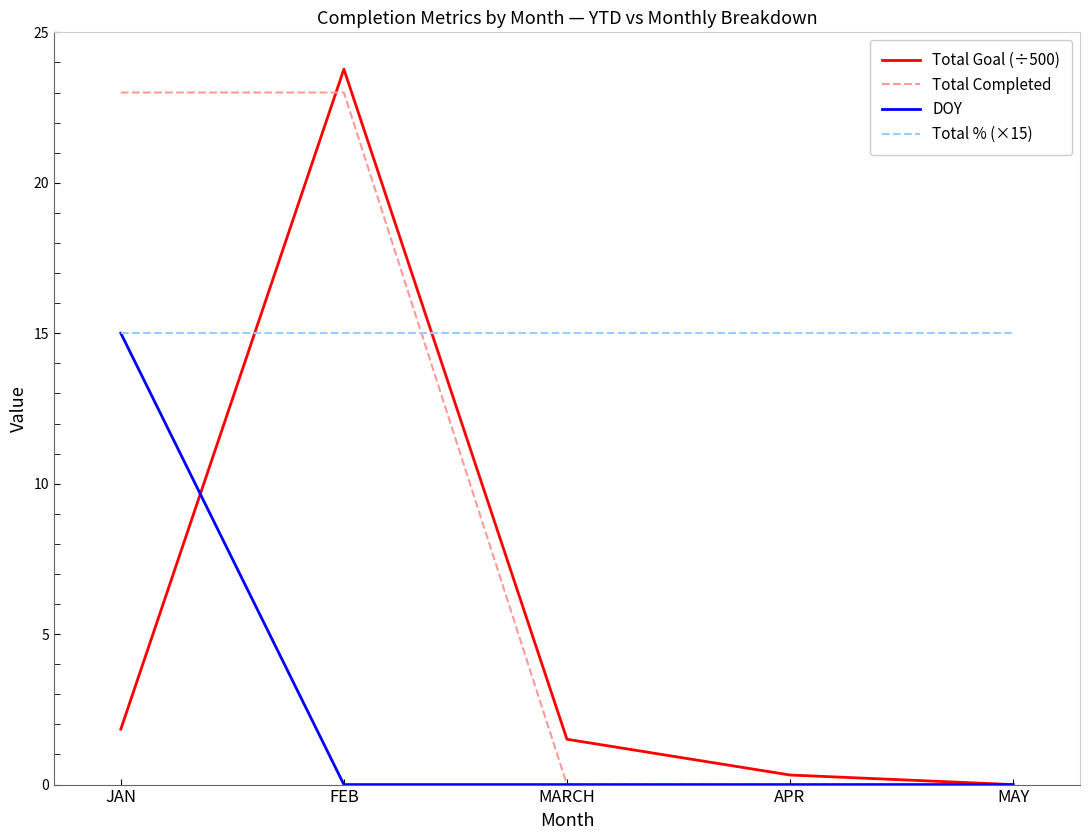

Reading left to right, extract all data points from this chart.

Total Goal (÷500): JAN=1.8	FEB=23.8	MARCH=1.5	APR=0.3	MAY=0.0
Total Completed: JAN=23.0	FEB=23.0	MARCH=0.0	APR=0.0	MAY=0.0
DOY: JAN=15.0	FEB=0.0	MARCH=0.0	APR=0.0	MAY=0.0
Total % (×15): JAN=15.0	FEB=15.0	MARCH=15.0	APR=15.0	MAY=15.0